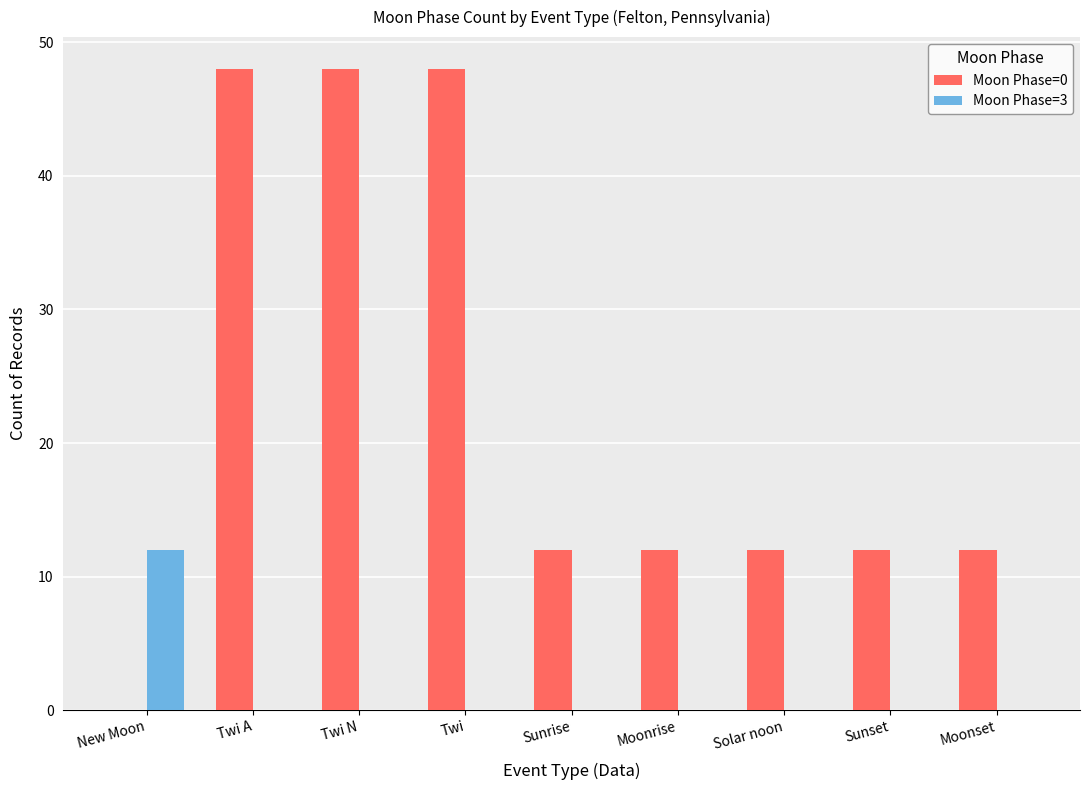

Which series has the largest range (max minus min)?

Moon Phase=0